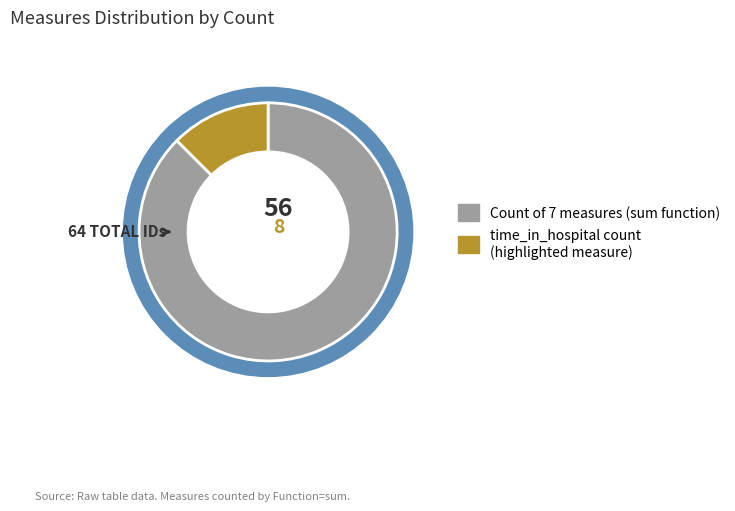

Does num_procedures_avg represent more than half of the total?

No